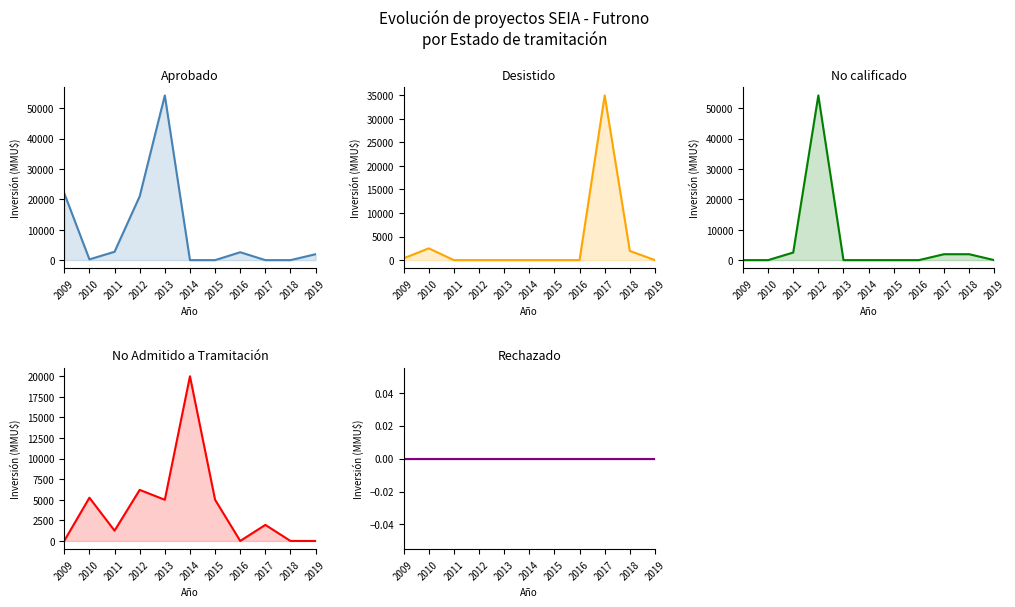

Rank the categories by Aprobado value from lowest to highest.

2014, 2015, 2017, 2018, 2010, 2019, 2016, 2011, 2012, 2009, 2013